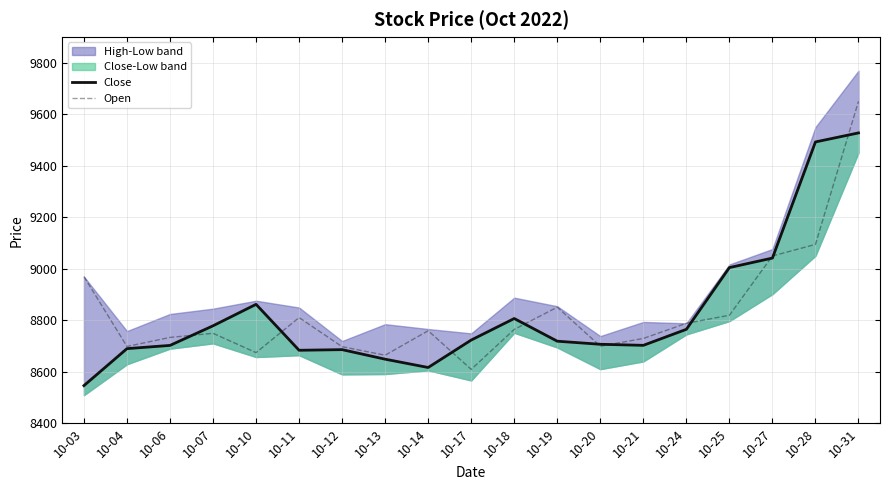

What is the difference between the Close values at 10-18 and 10-12?

120.8